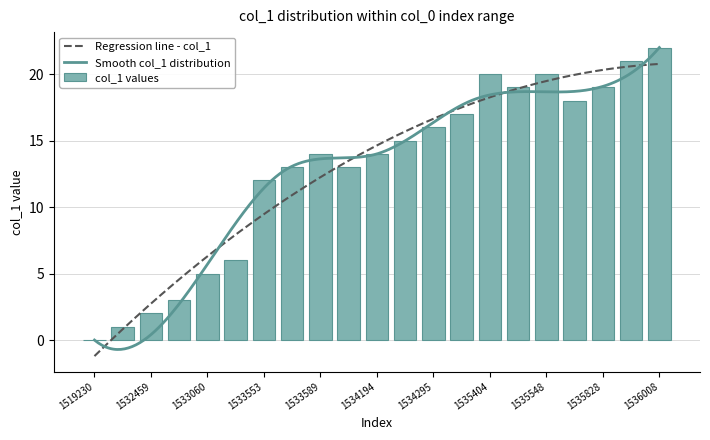

Between 12 and 18, which is larger?

18